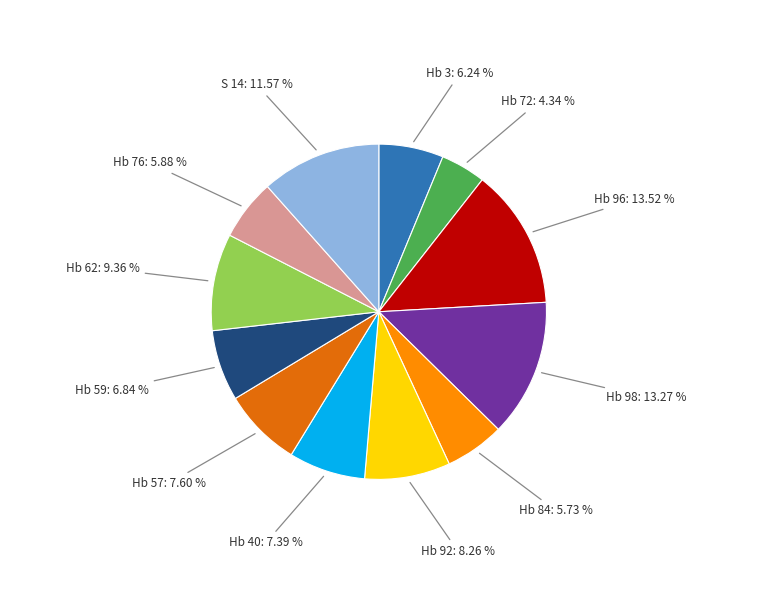

Is there any slice that represents more than half of the pie?

No